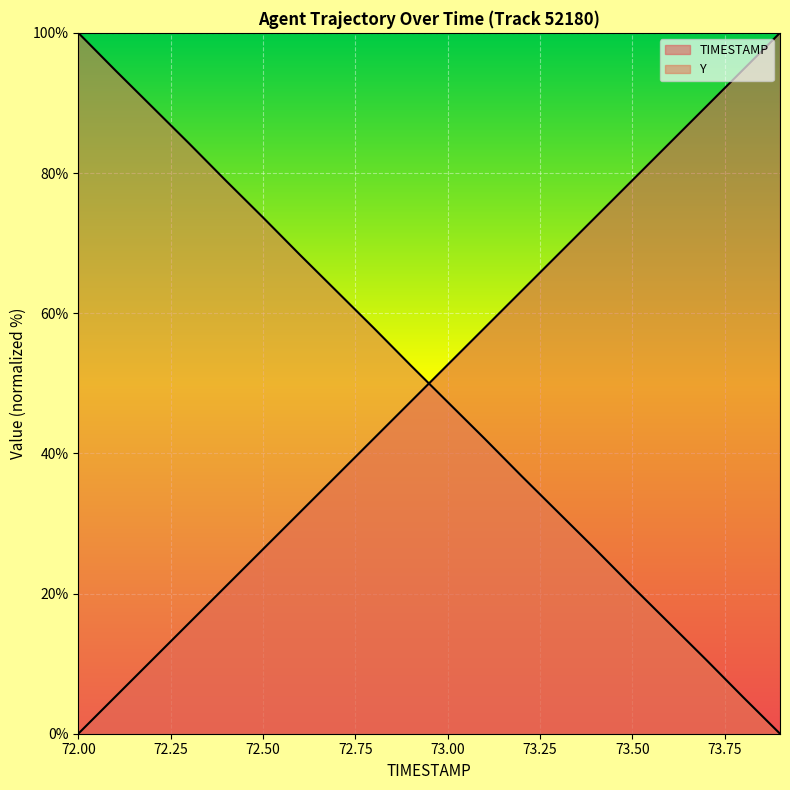

At which label does Y reach its minimum?

73.9